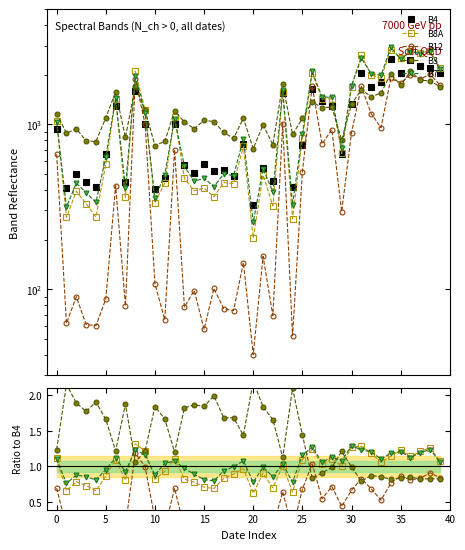

In B3, how many points are lower than both neighbors (excluding endpoints)?

11